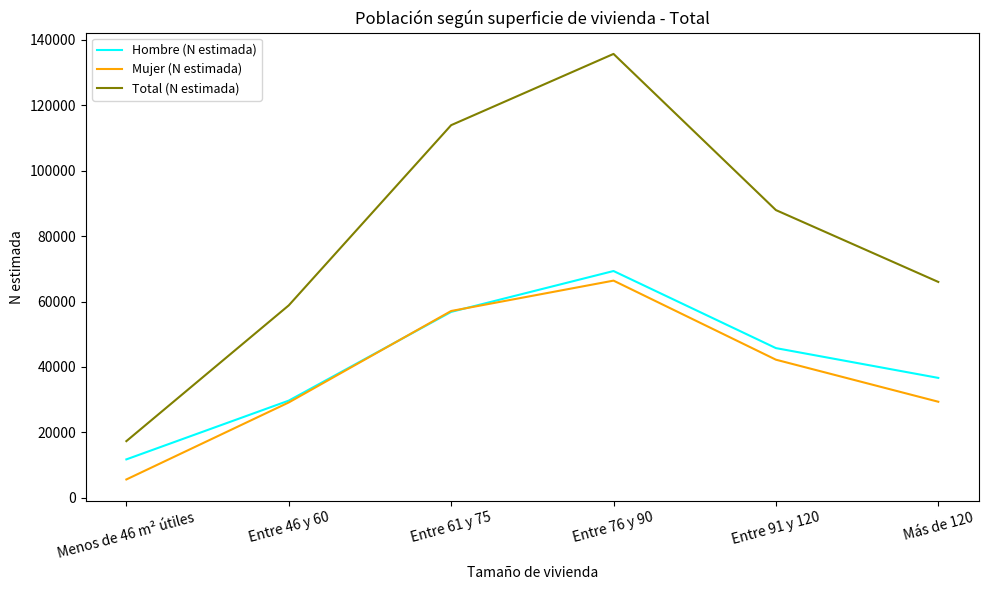

Does the chart display data point markers on the line(s)?

No